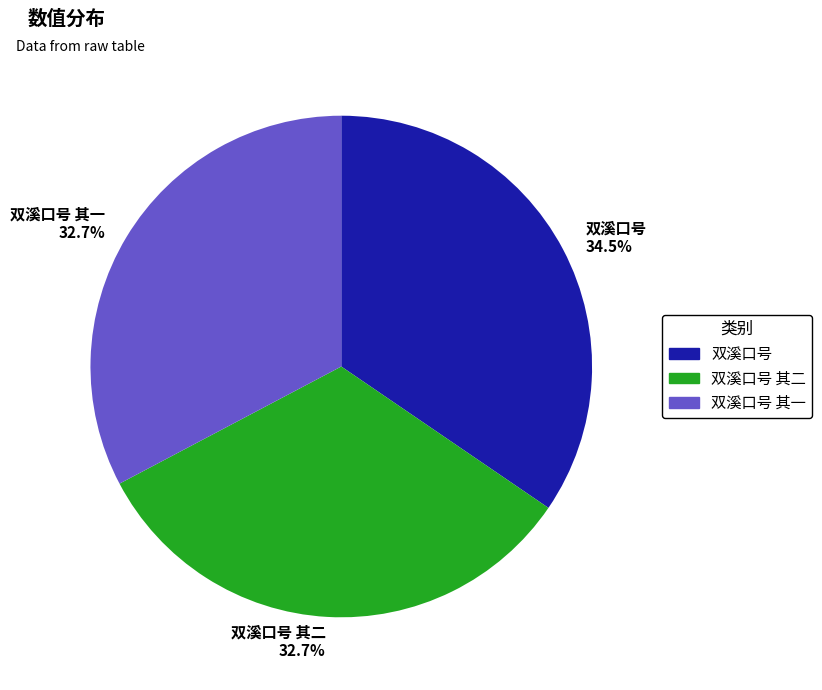

What is the largest slice in the pie chart?

双溪口号 34.5%